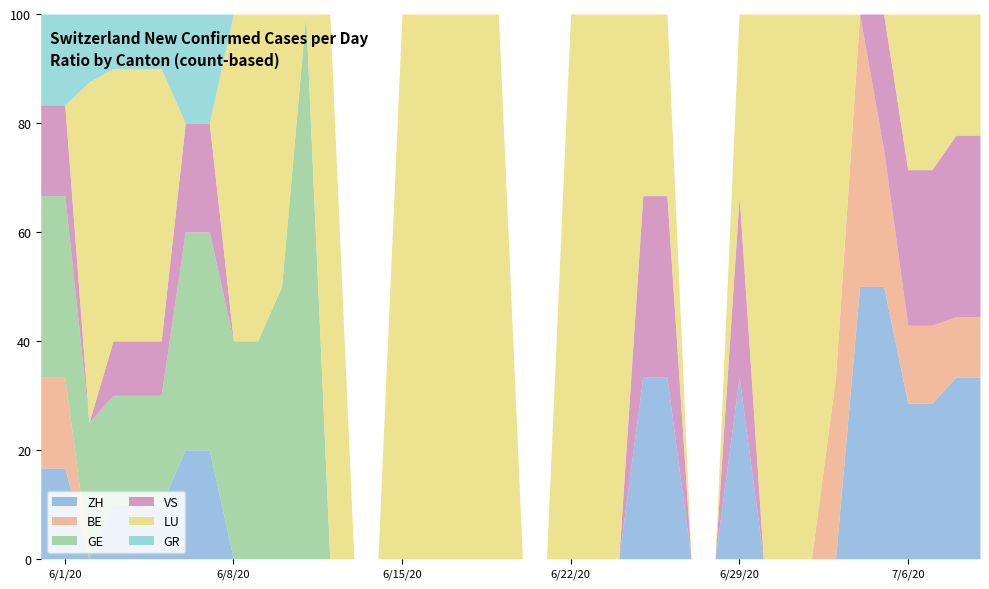

What is the value of the GE point at the 12th from the left?

1